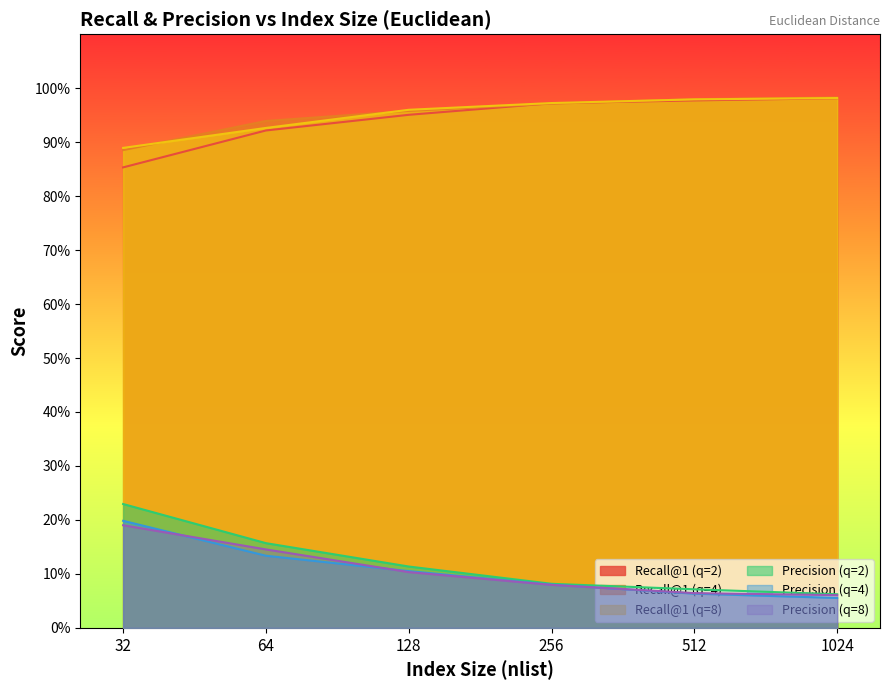

Which has a higher value, 256 or 128?

256